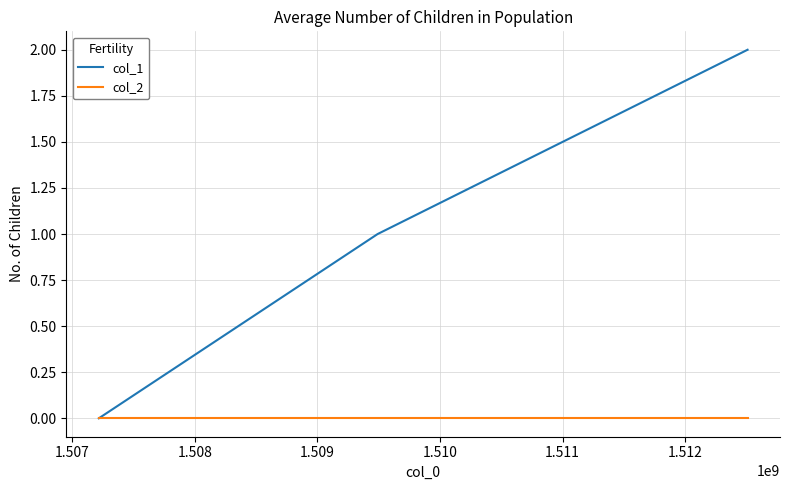

Which series has the largest total across all categories?

col_1